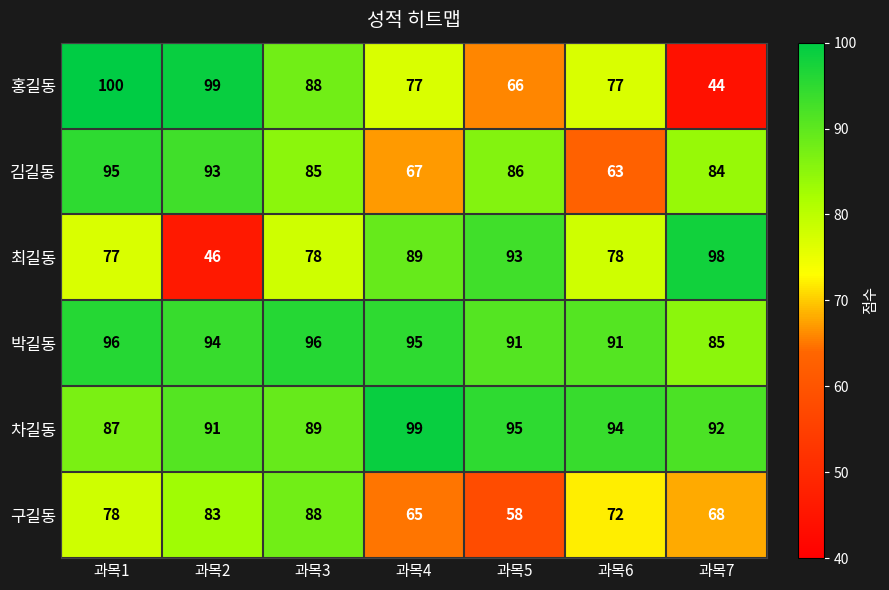

How many distinct data groups are displayed?

6